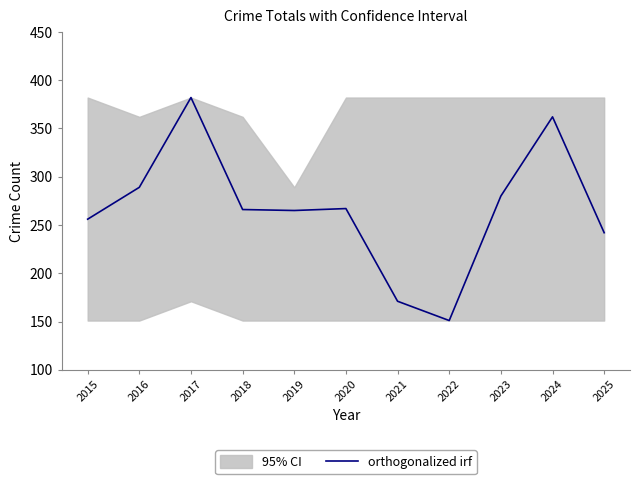

What is the change in value from 2019 to 2023?

+15